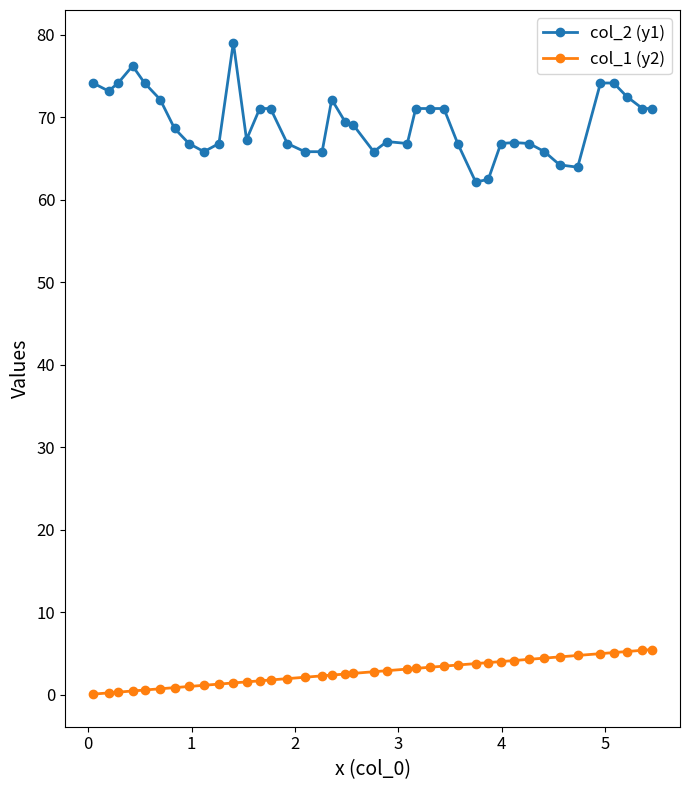

Which series has the largest range (max minus min)?

col_2 (y1)